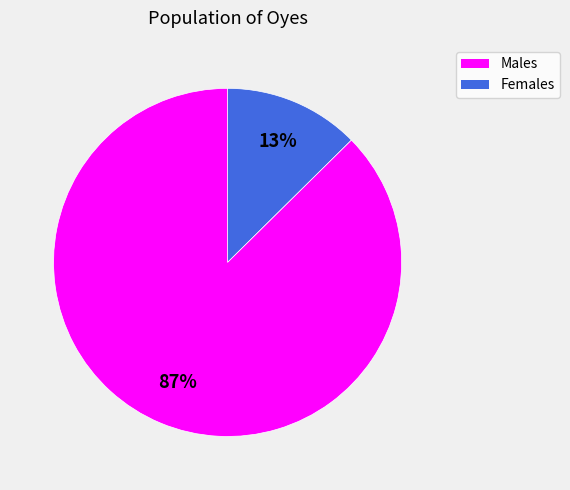

Is there a majority slice in this chart?

Yes